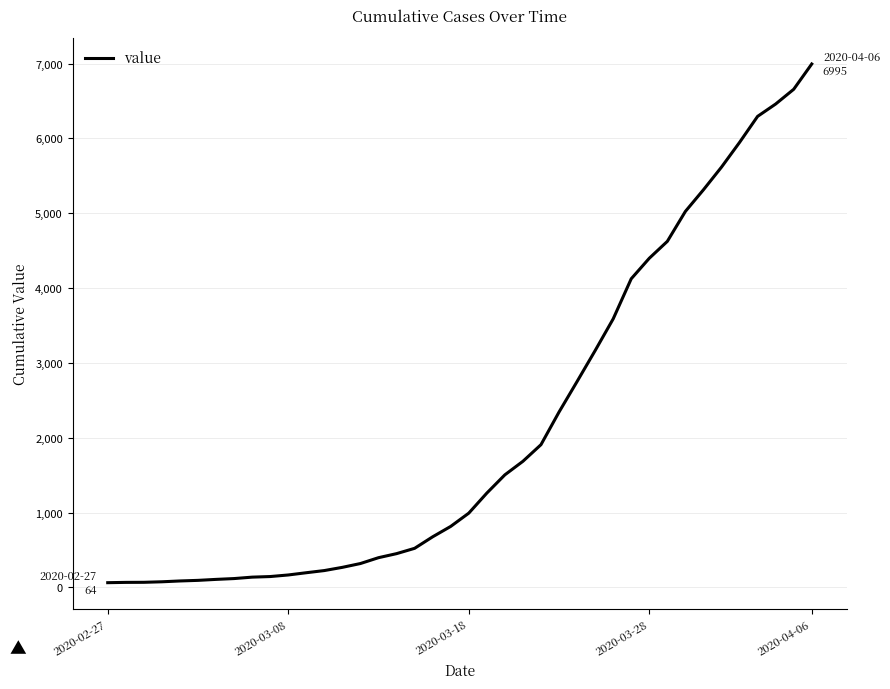

What is the difference between the second highest and second lowest values?

6589